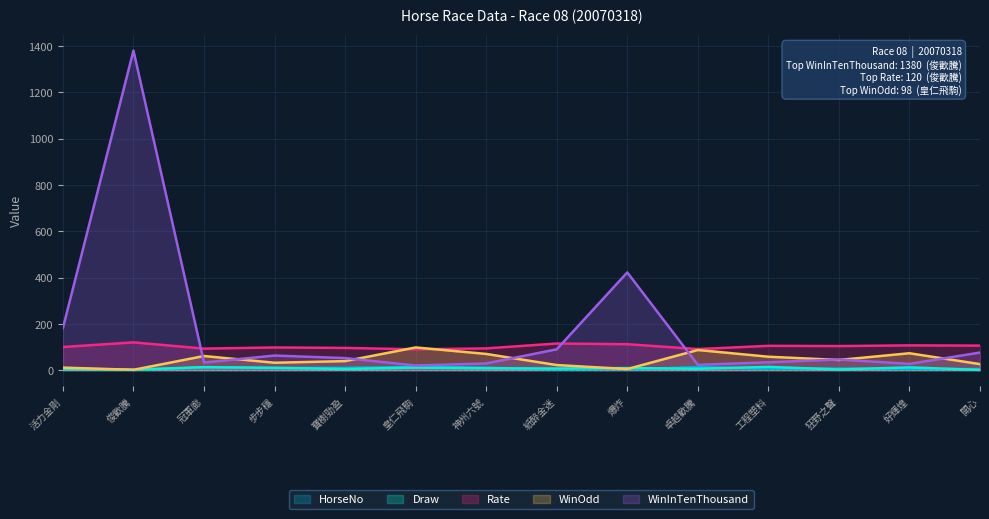

How many intersections are there between Draw and WinOdd?

4